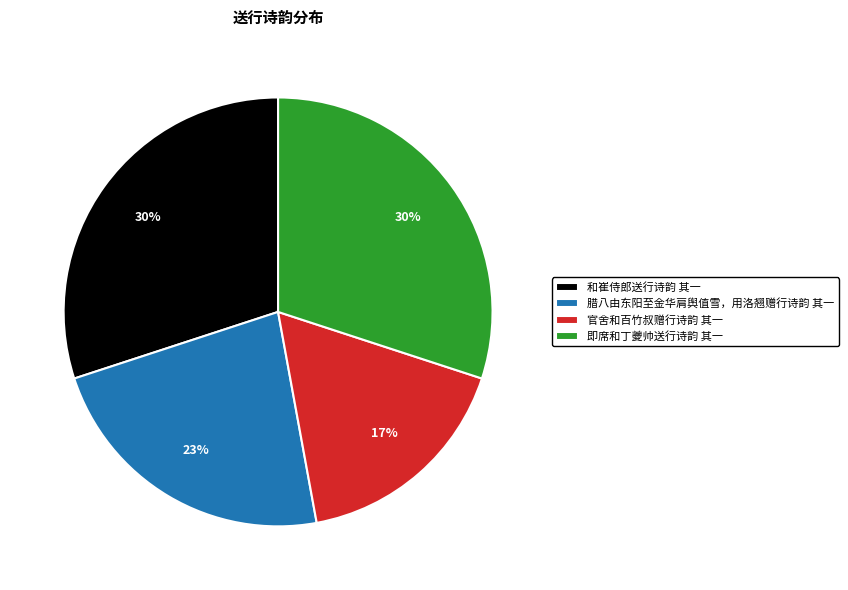

True or false: 腊八由东阳至金华肩舆值雪，用洛翘赠行诗韵 其一 accounts for 12% of the total.

False